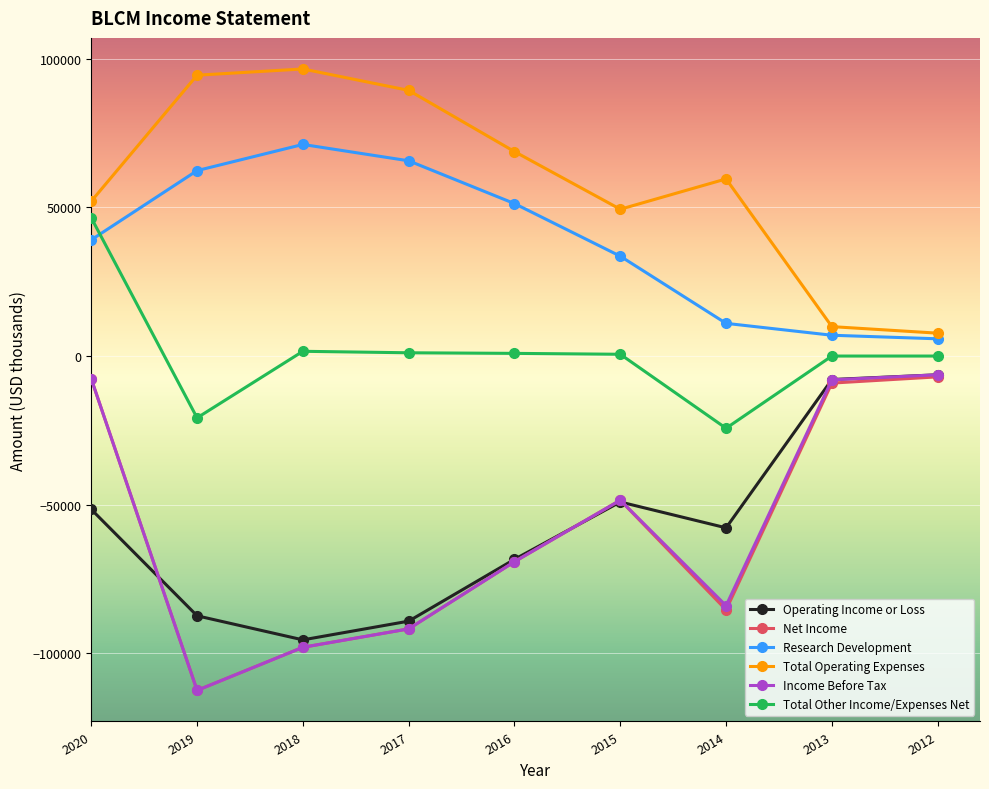

True or false: Research Development and Net Income cross at least once.

False